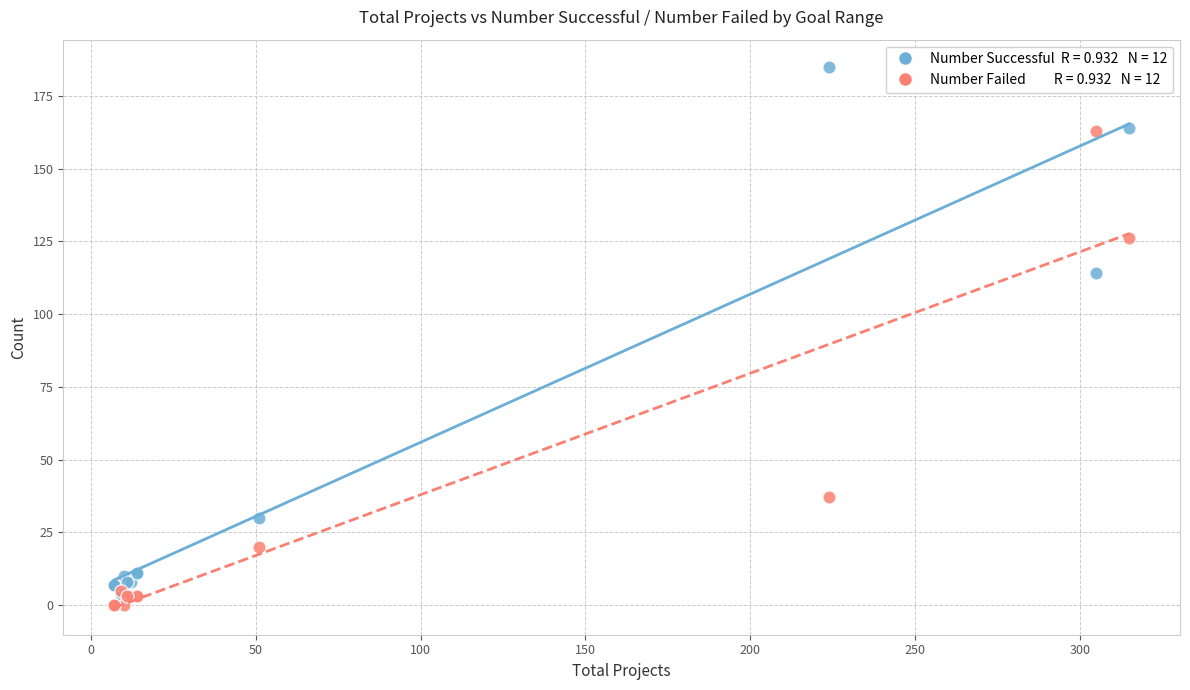

Across all series, what Y value is closest to 92?

114